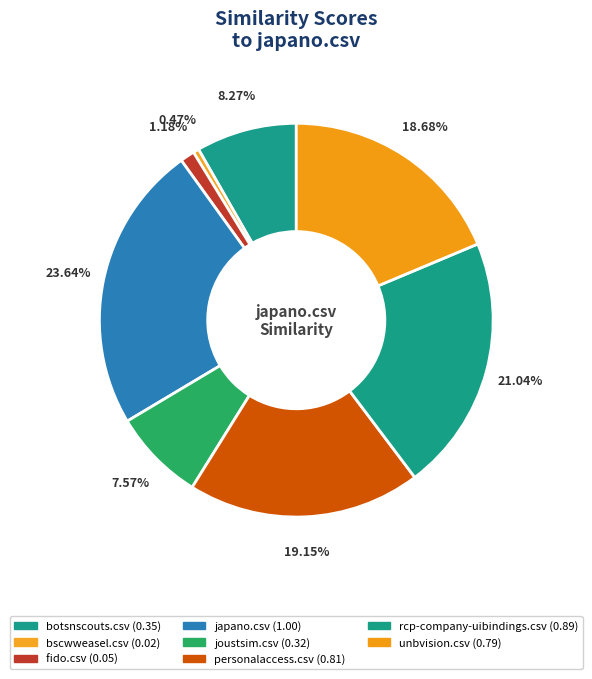

How many slices are in this pie chart?

8